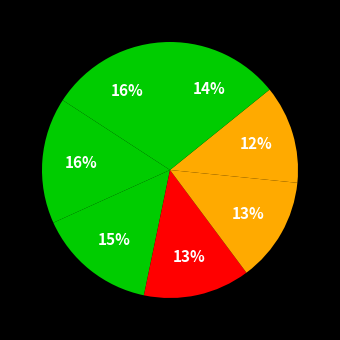

How many segments does this pie chart have?

7